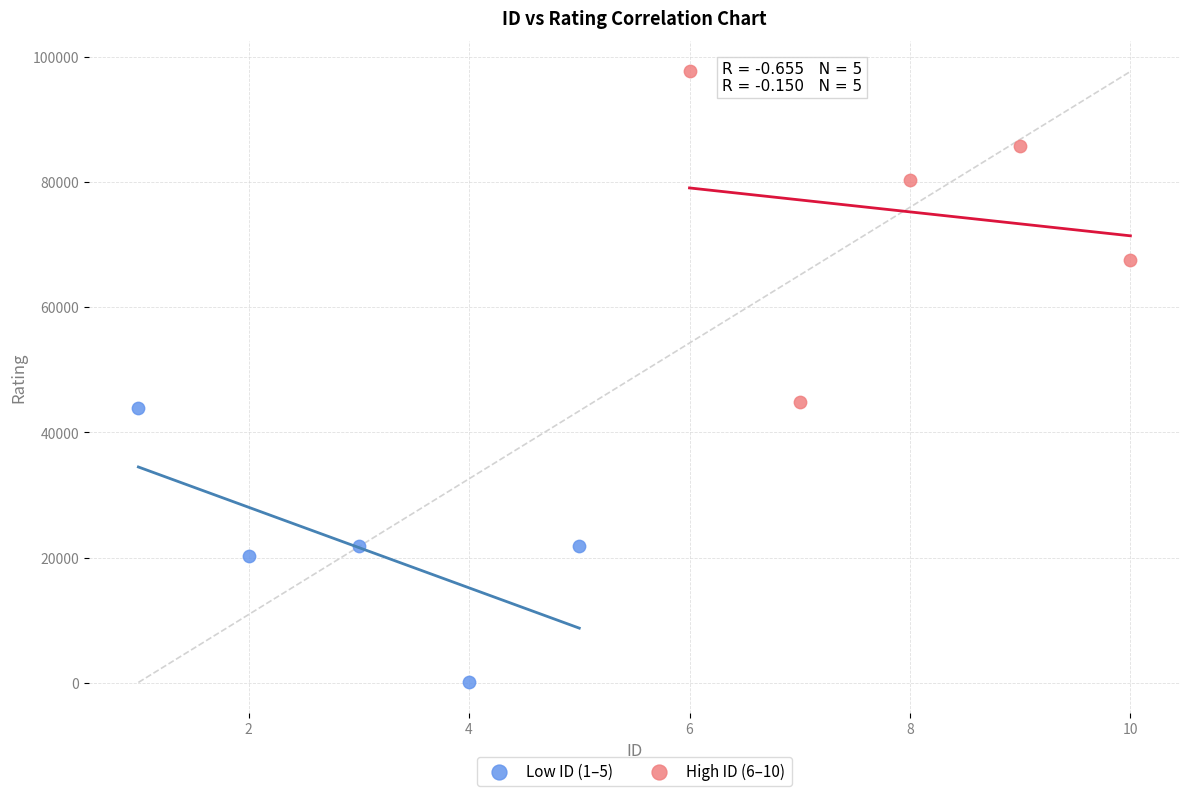

Which series has the widest spread of Y values?

High ID (6–10)